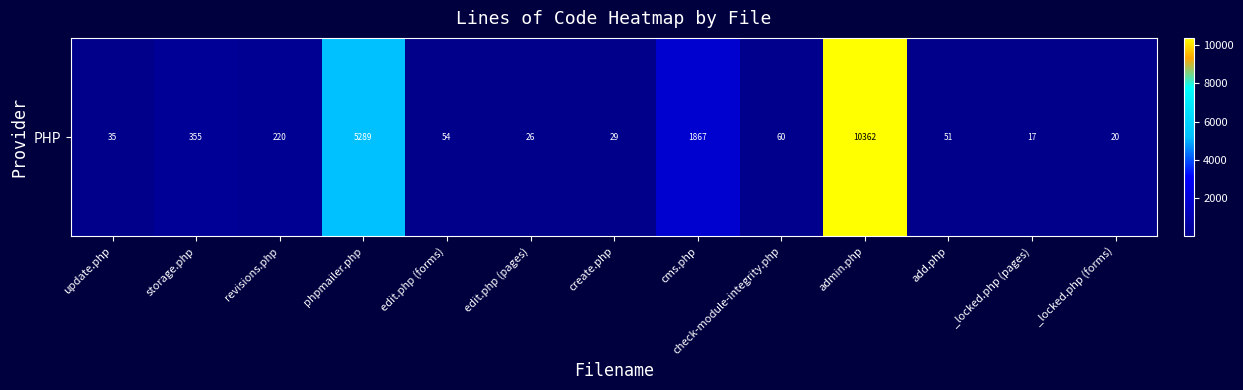

Between create.php and edit.php (pages), which is larger?

create.php